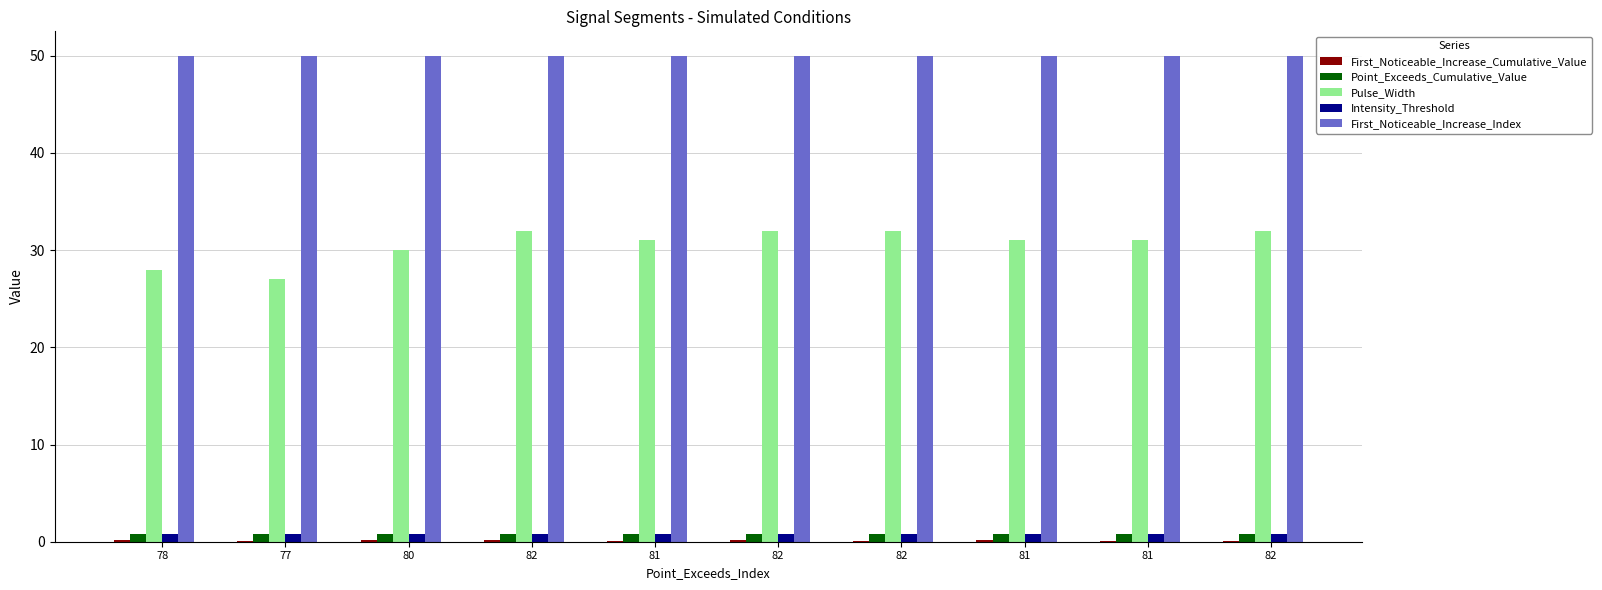

Between 82 and 81, which is larger?

81